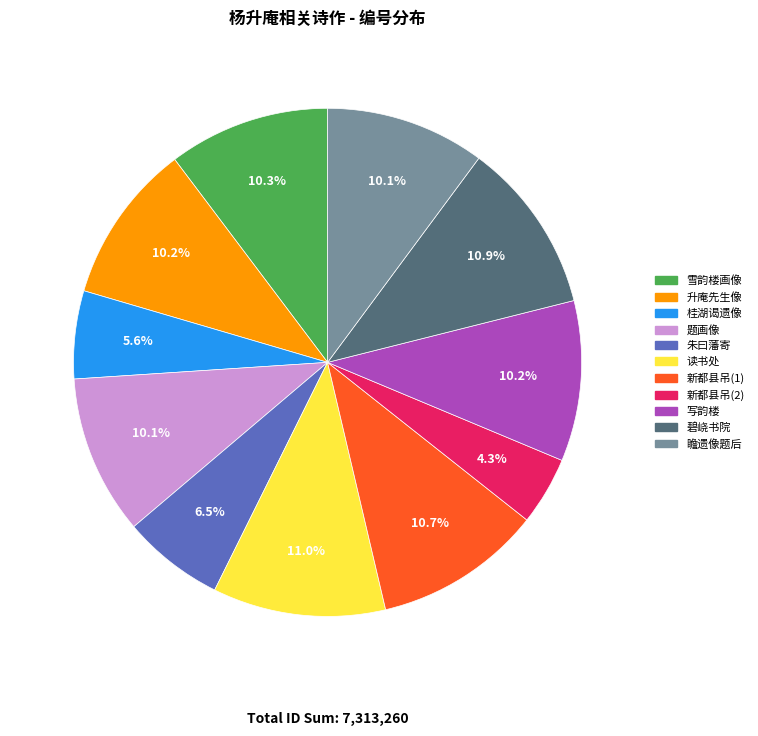

To the nearest percent, what is the average slice percentage?

9%